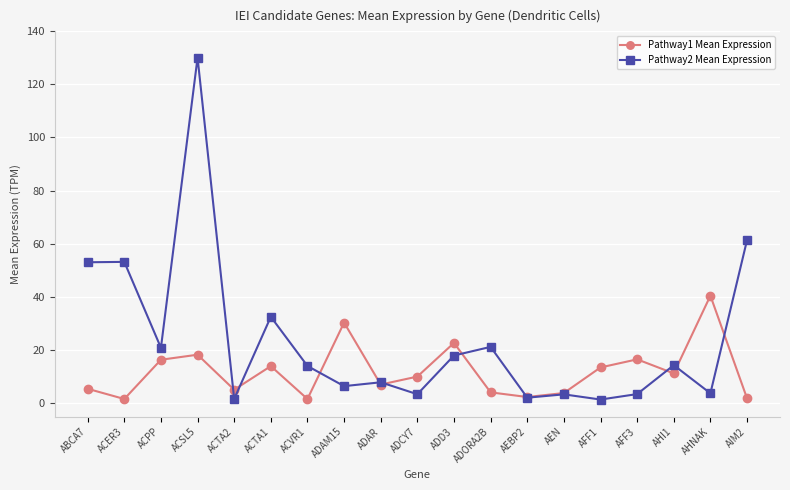

In Pathway2 Mean Expression, how many points are higher than both neighbors (excluding endpoints)?

7